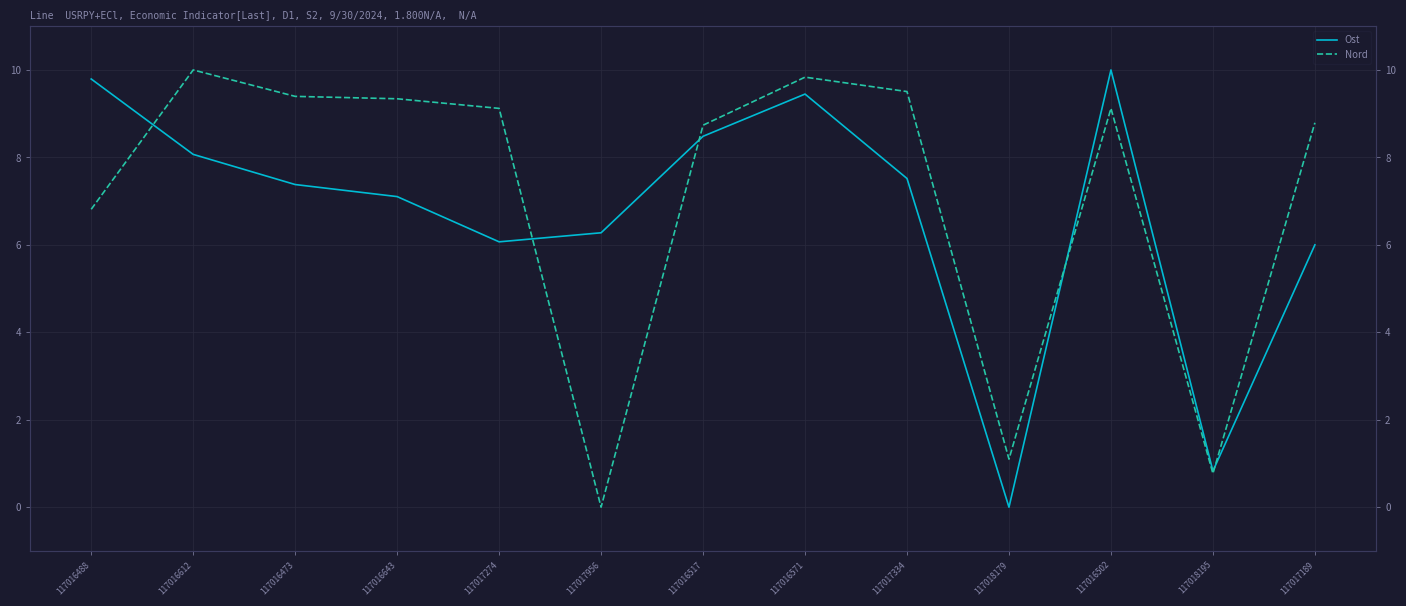

How many lines are shown in the chart?

2